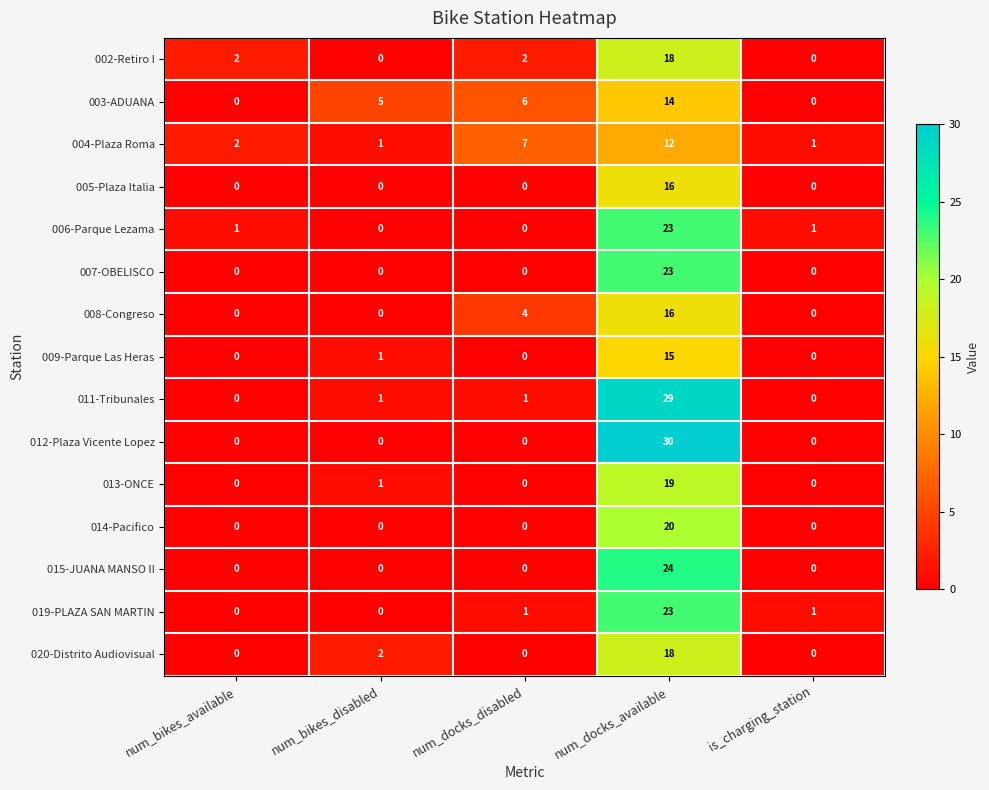

How many distinct data groups are displayed?

15